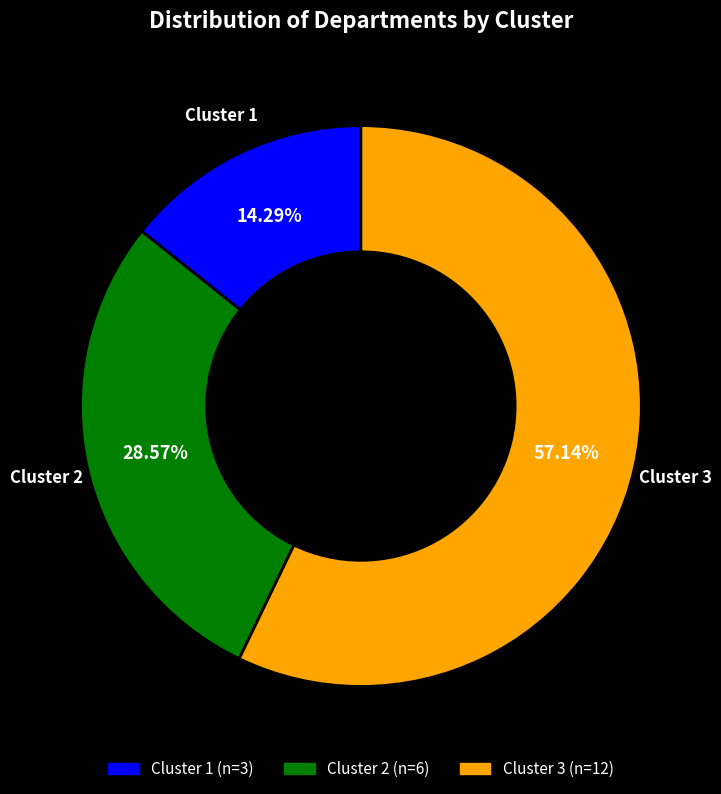

Count the number of slices in the pie.

3